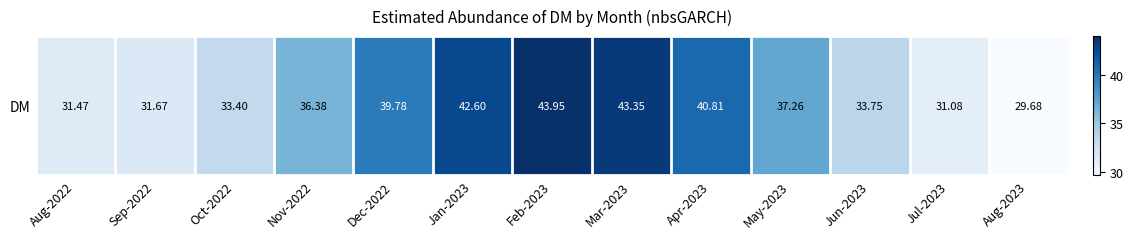

What is the change in value from Sep-2022 to Mar-2023?

+11.7